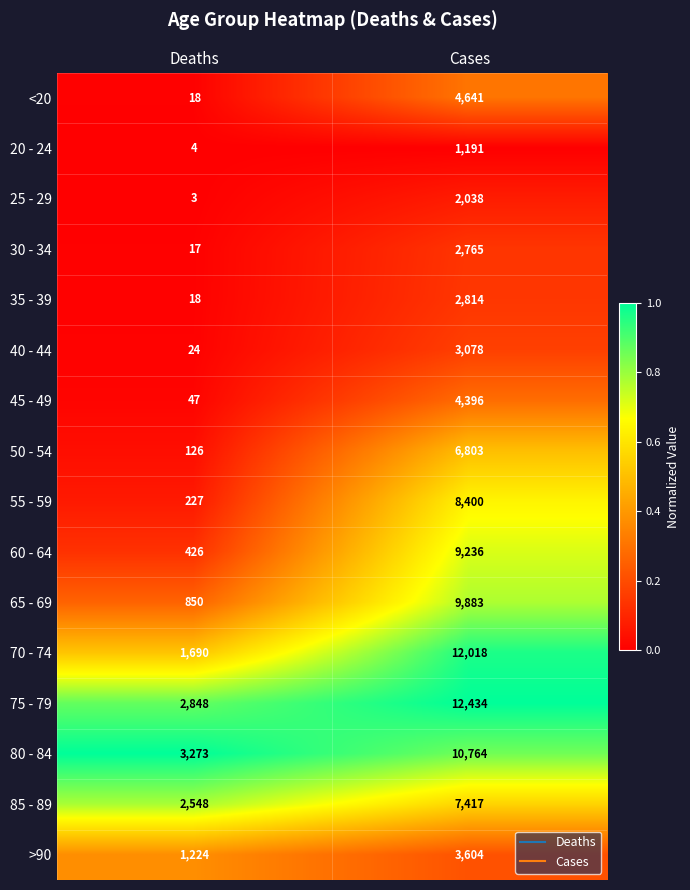

What is the difference between the maximum and minimum values in the 25 - 29 series?

2035